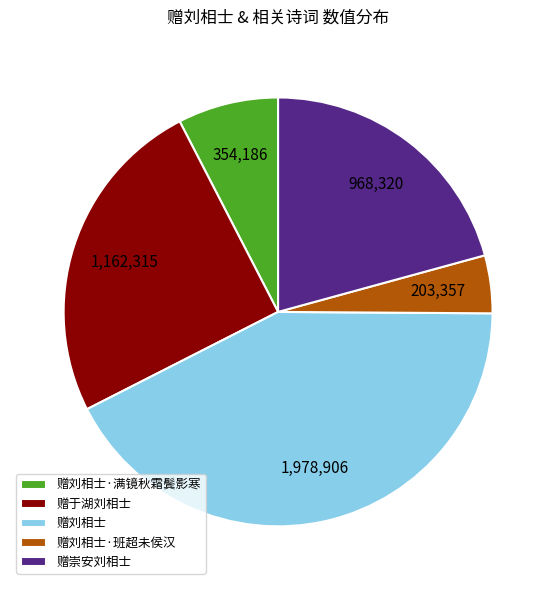

Rank the categories by value from lowest to highest.

赠刘相士·班超未侯汉, 赠刘相士·满镜秋霜鬓影寒, 赠崇安刘相士, 赠于湖刘相士, 赠刘相士